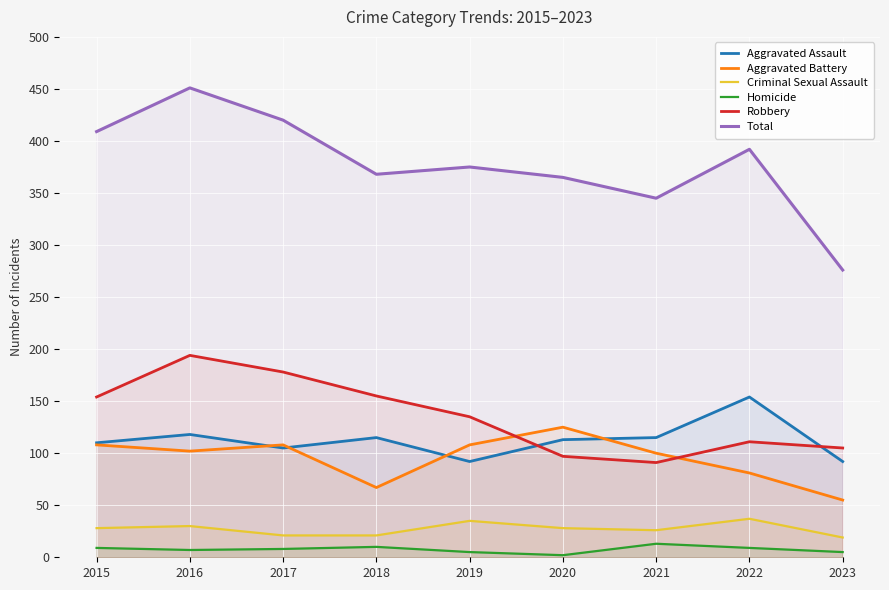

List the labels in order of Homicide value, largest first.

2021, 2018, 2015, 2022, 2017, 2016, 2019, 2023, 2020